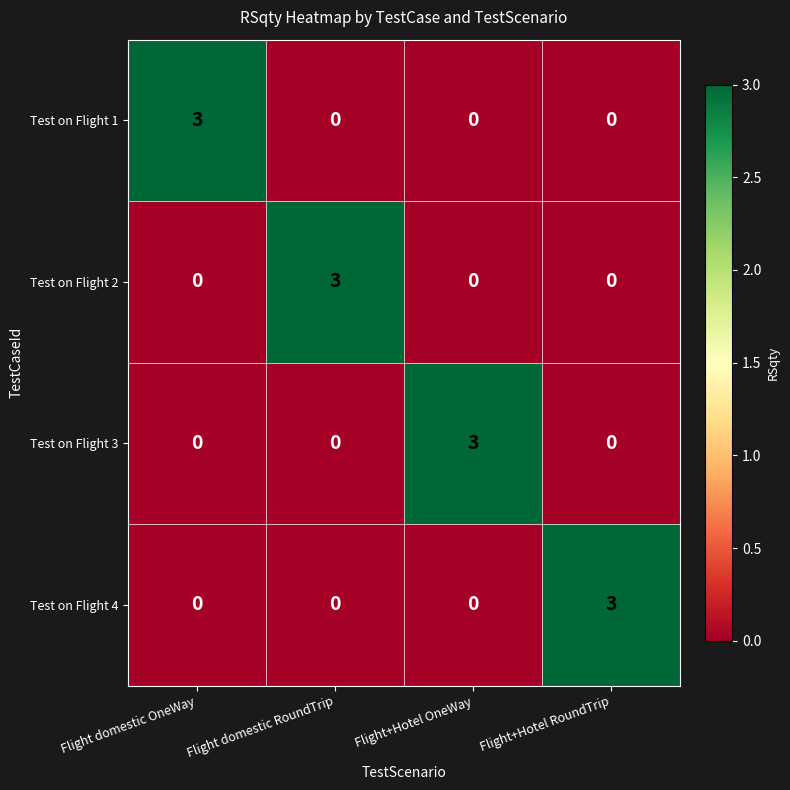

Which category has the highest value in the Test on Flight 3 series?

Flight+Hotel OneWay